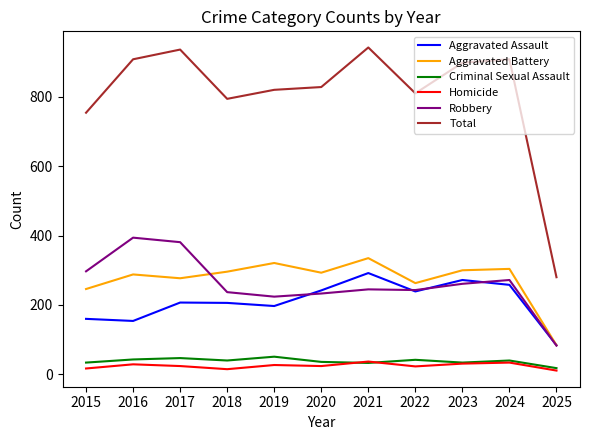

The value of Robbery at 2015 is 448. True or false?

False